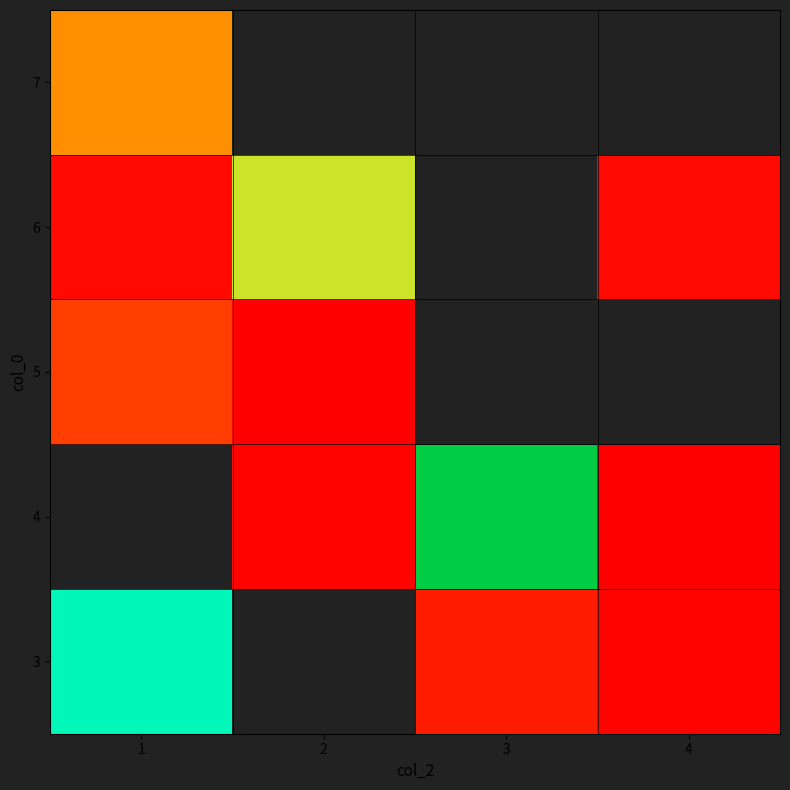

The value of row_3 at 4 is 5.0. True or false?

True